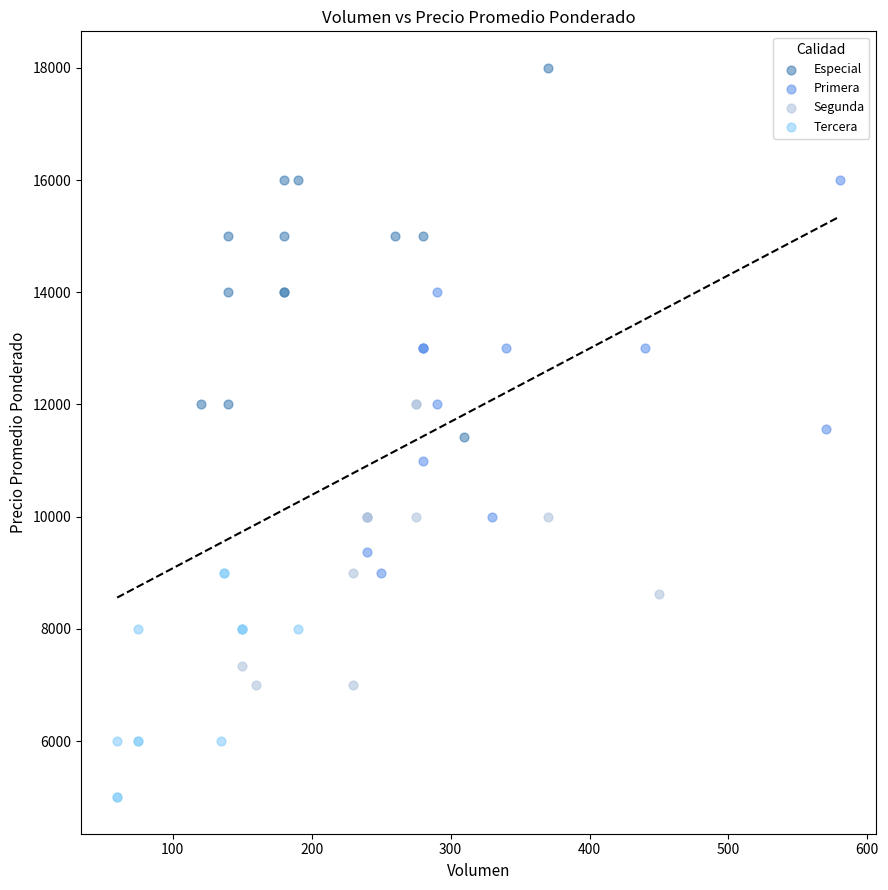

Which series reaches the minimum Y coordinate?

Tercera